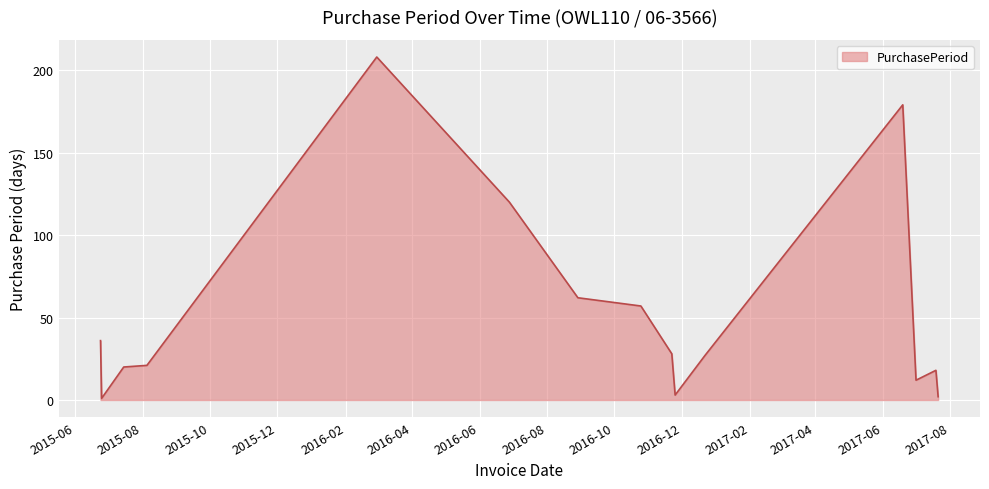

What is the difference between the maximum and minimum values?

207